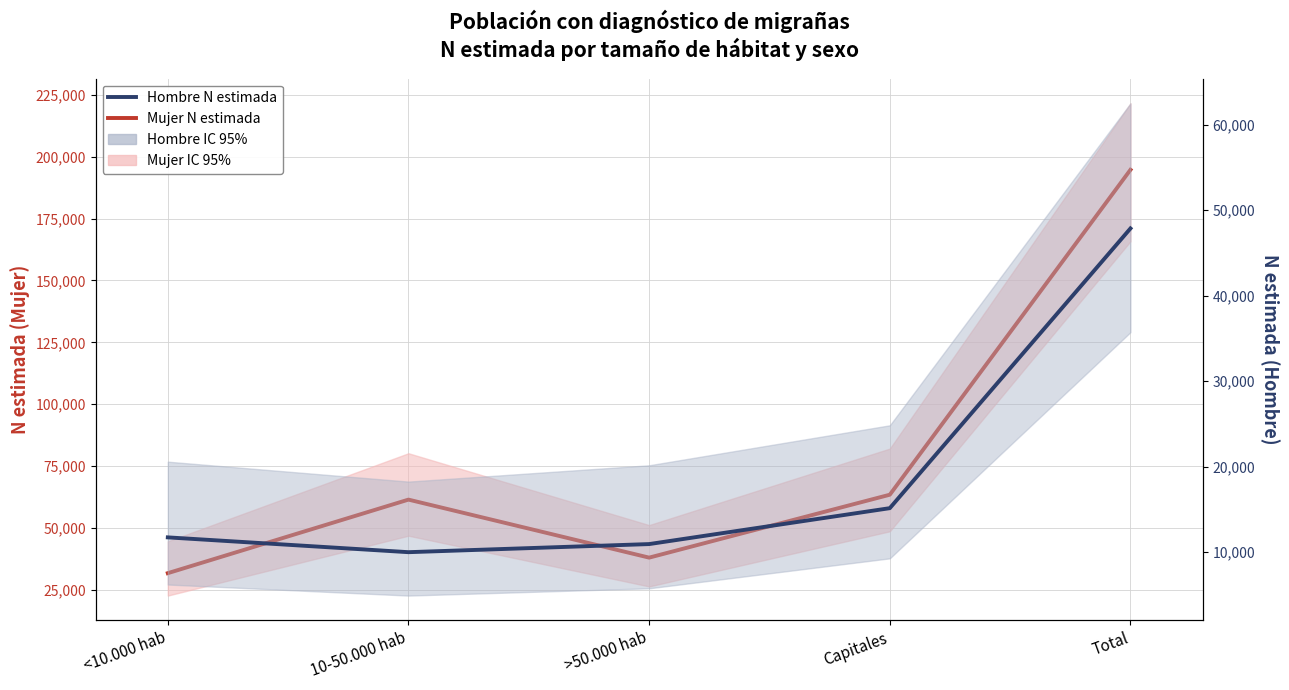

True or false: Hombre N estimada has a value of 16235 at <10.000 hab.

False